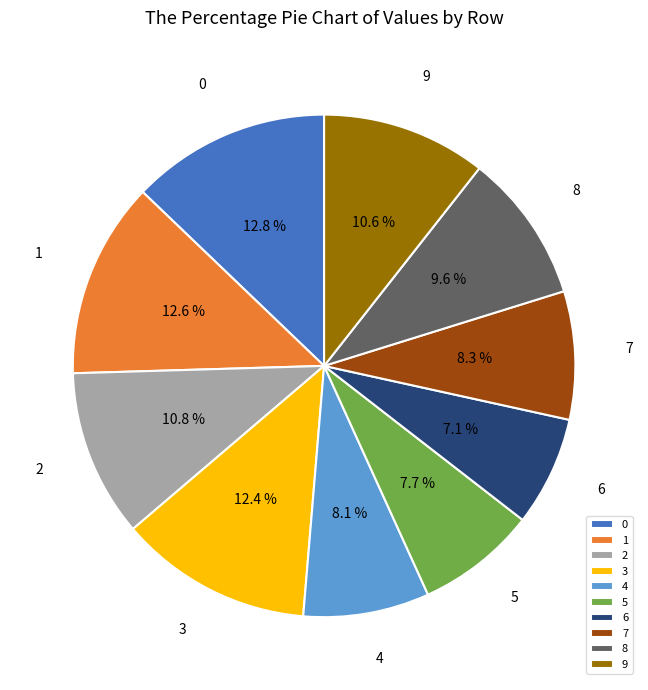

To the nearest percent, what percentage of the pie is 7?

8%